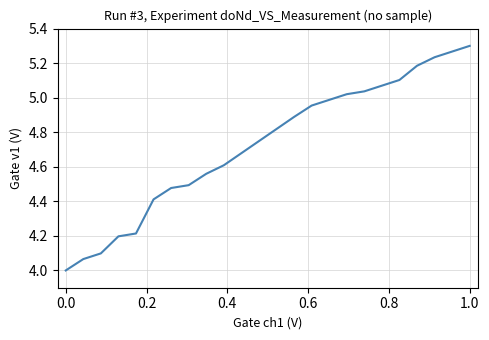

How many series are shown in this chart?

1